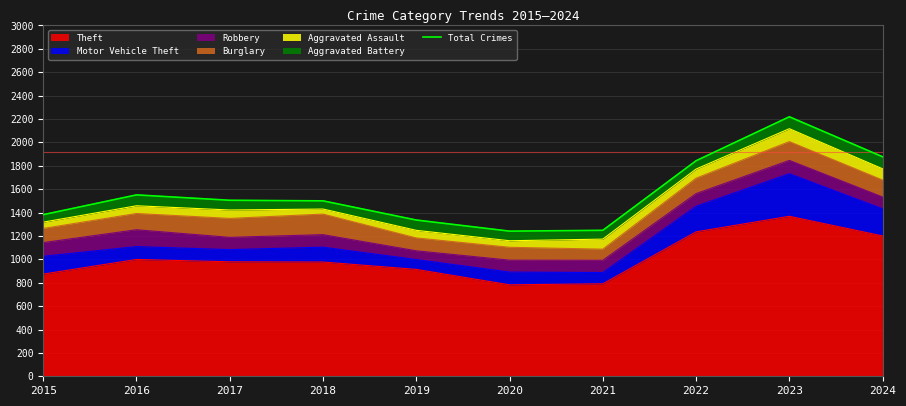

Reading left to right, transcribe all the data shown in this chart.

1382	1551	1505	1500	1336	1241	1248	1843	2219	1877